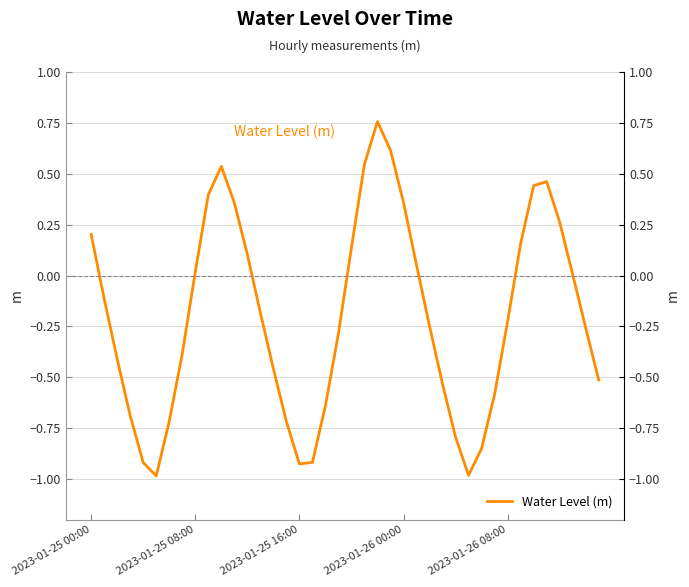

Reading right to left, extract all data points from this chart.

-0.5	-0.3	0.0	0.3	0.5	0.4	0.2	-0.2	-0.6	-0.8	-1.0	-0.8	-0.5	-0.2	0.1	0.4	0.6	0.8	0.5	0.1	-0.3	-0.6	-0.9	-0.9	-0.7	-0.5	-0.2	0.1	0.4	0.5	0.4	0.0	-0.4	-0.7	-1.0	-0.9	-0.7	-0.4	-0.1	0.2